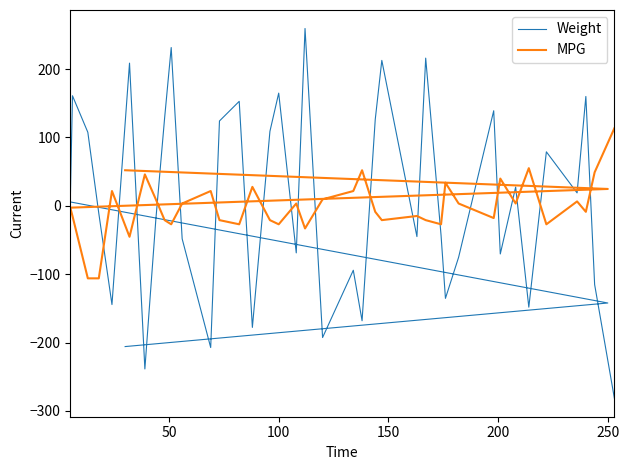

True or false: Weight and MPG intersect in this chart.

True